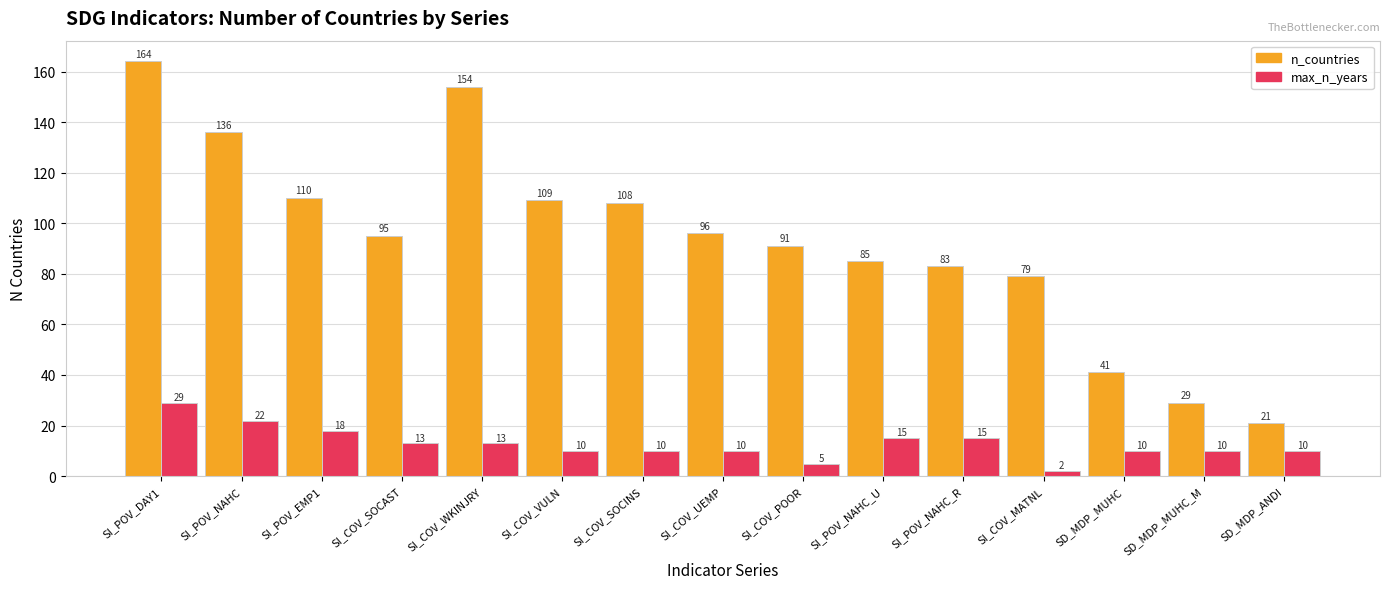

At which label is n_countries closest to 92?

SI_COV_POOR